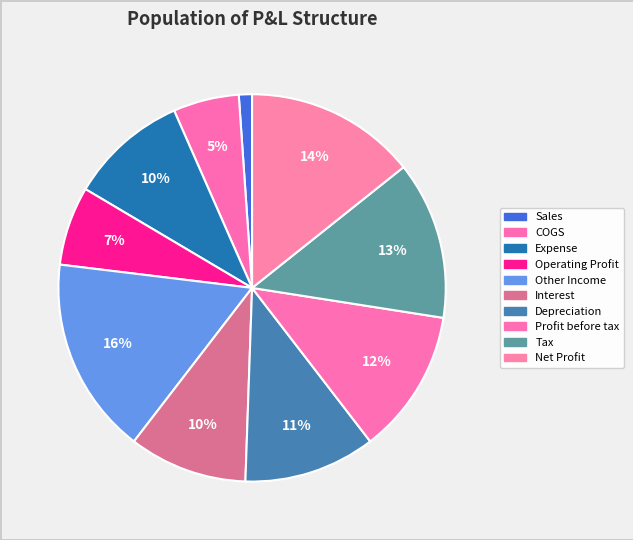

How many slices are in this pie chart?

10